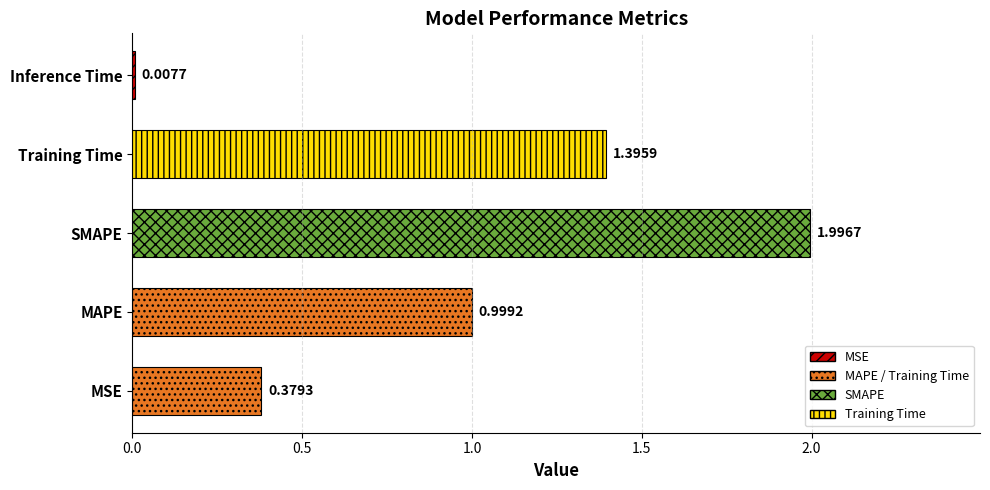

How many bars are there in total?

5